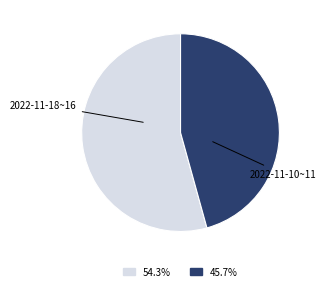

How many slices are in this pie chart?

2